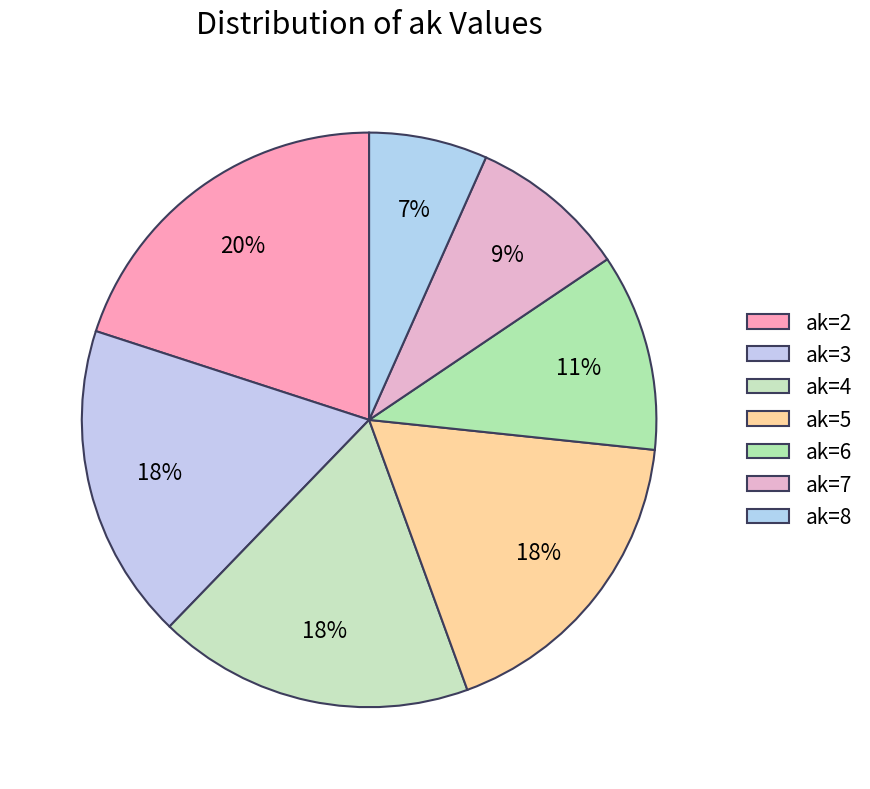

Approximately how many times larger is the value at ak=3 compared to ak=7?

2.0